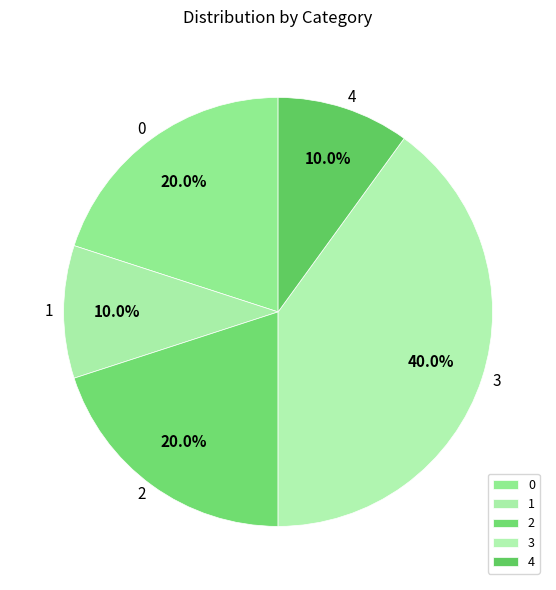

Is there a majority slice in this chart?

No